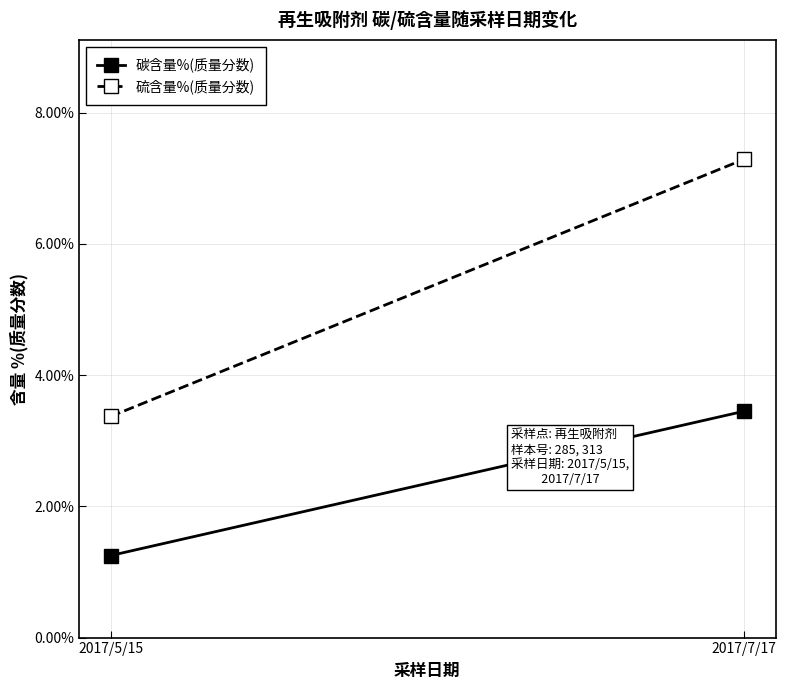

Between 2017/5/15 and 2017/7/17, which series saw the biggest shift?

硫含量%(质量分数)